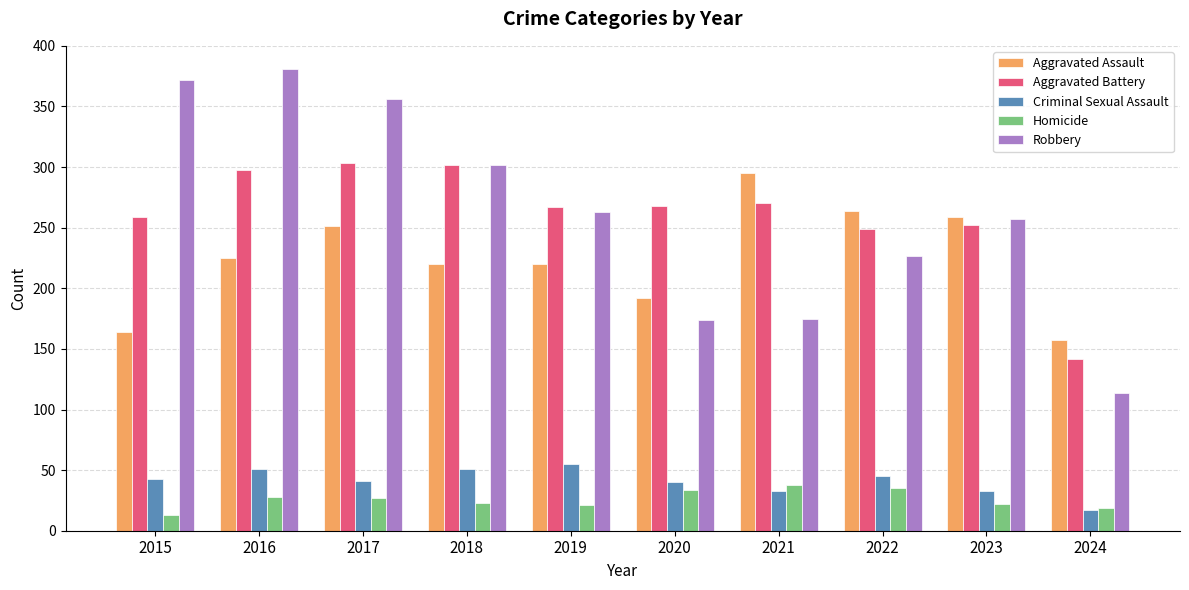

Is it true that Aggravated Assault equals 225 at 2016?

True